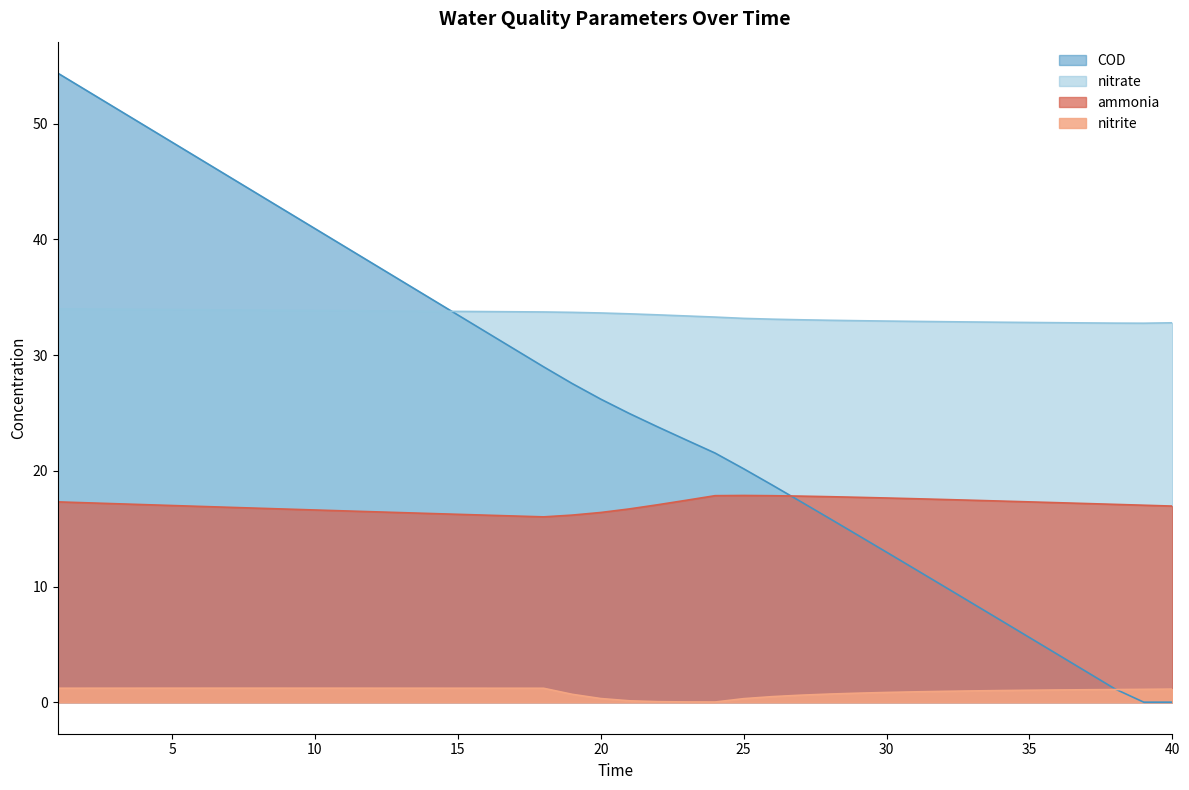

Reading right to left, what are all the values shown in this chart?

ammonia: 17.0	17.0	17.1	17.2	17.2	17.3	17.4	17.5	17.5	17.6	17.7	17.7	17.8	17.8	17.9	17.9	17.9	17.5	17.1	16.7	16.4	16.2	16.0	16.1	16.2	16.2	16.3	16.4	16.5	16.5	16.6	16.7	16.8	16.8	16.9	17.0	17.1	17.2	17.2	17.3
nitrite: 1.1	1.1	1.1	1.1	1.1	1.0	1.0	1.0	0.9	0.9	0.8	0.8	0.7	0.6	0.5	0.3	0.0	0.0	0.1	0.1	0.3	0.7	1.2	1.2	1.2	1.2	1.2	1.2	1.2	1.2	1.2	1.2	1.2	1.2	1.2	1.2	1.2	1.2	1.2	1.2
nitrate: 32.8	32.8	32.8	32.8	32.8	32.8	32.8	32.9	32.9	32.9	32.9	33.0	33.0	33.1	33.1	33.2	33.3	33.4	33.5	33.6	33.6	33.7	33.7	33.7	33.8	33.8	33.8	33.8	33.8	33.8	33.9	33.9	33.9	33.9	33.9	33.9	34.0	34.0	34.0	34.0
COD: 0.0	0.0	1.1	2.6	4.1	5.6	7.1	8.6	10.0	11.5	13.0	14.4	15.9	17.3	18.8	20.2	21.5	22.7	23.8	25.0	26.2	27.5	29.0	30.5	32.0	33.5	35.0	36.5	38.0	39.4	40.9	42.4	43.9	45.4	46.9	48.4	49.9	51.4	52.9	54.4